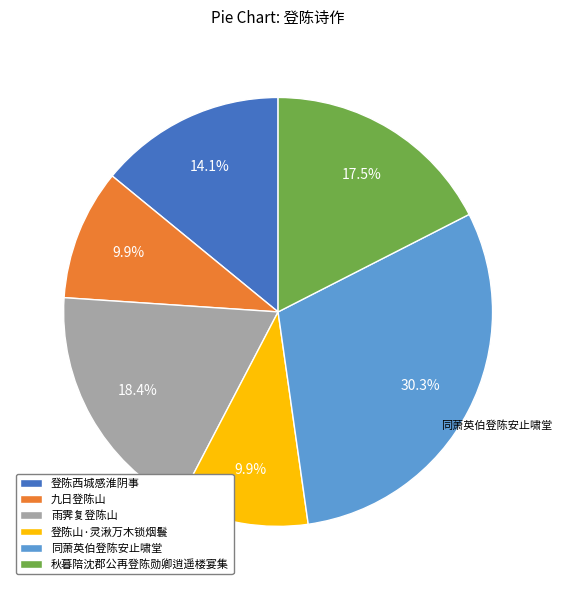

Combined, do 九日登陈山 and 秋暮陪沈郡公再登陈勋卿逍遥楼宴集 account for over 50%?

No